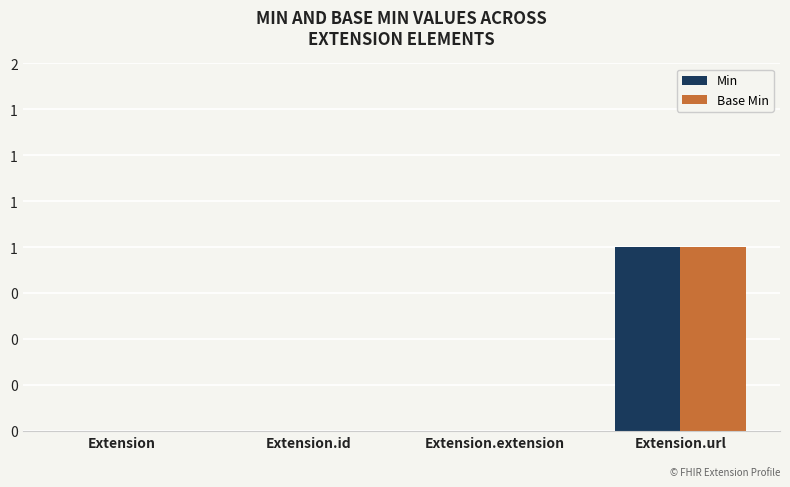

Are the bars horizontal?

No